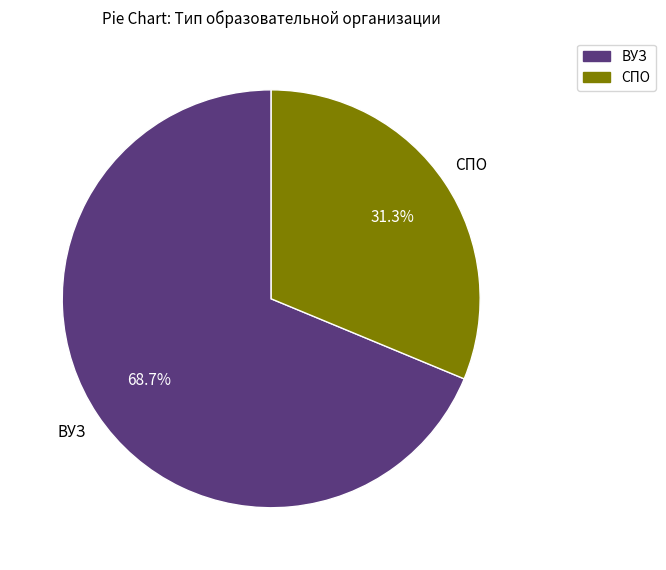

Count the number of slices in the pie.

2